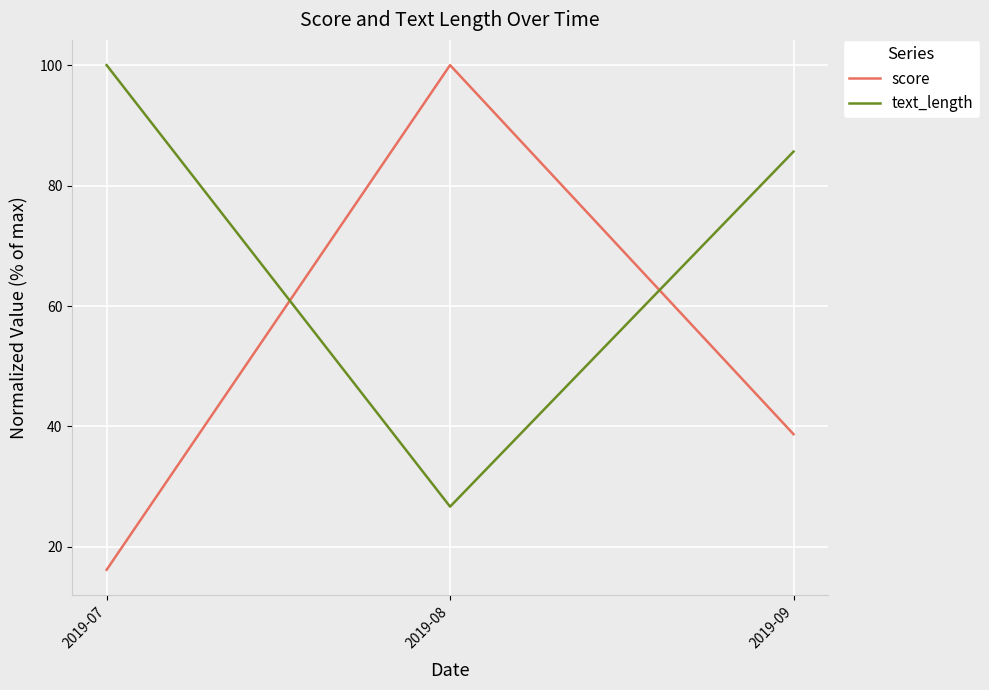

What are all the series names shown in the legend?

score, text_length